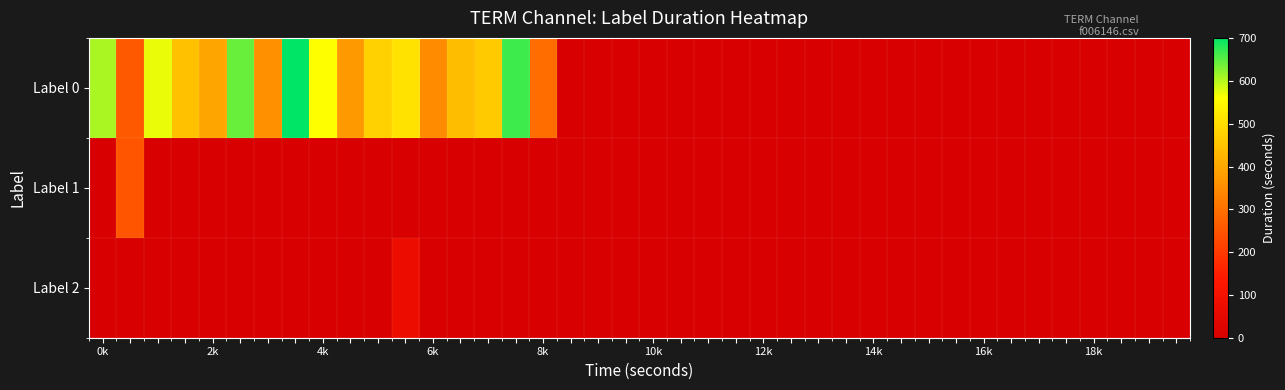

Which series has the largest total across all categories?

Label 0